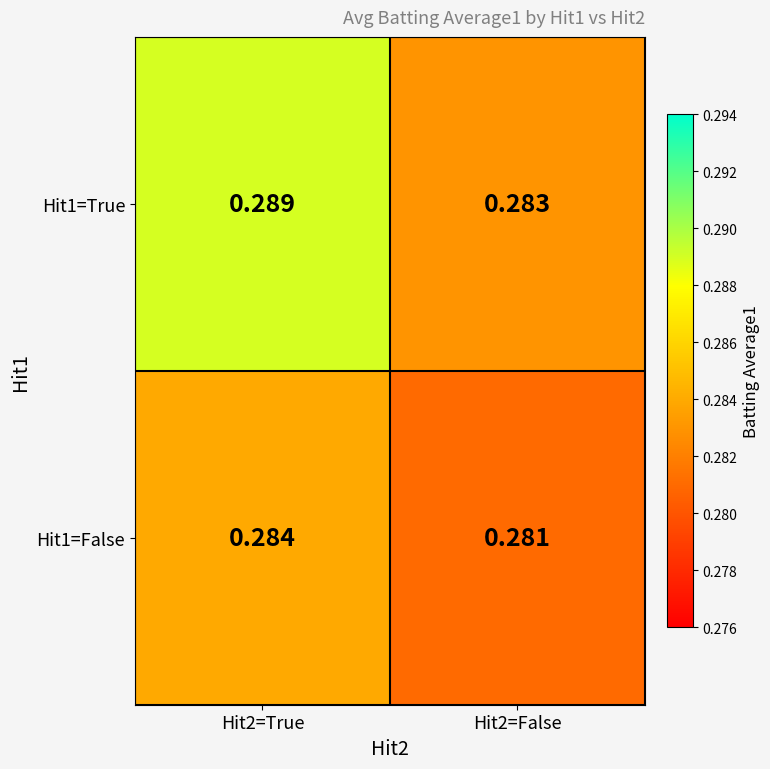

At how many categories does at least one series exceed 0?

2